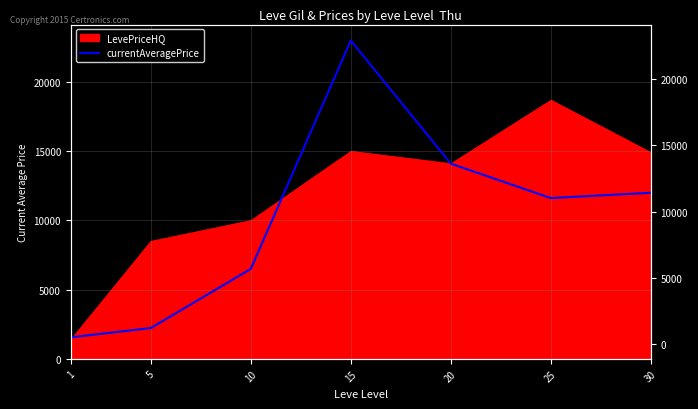

Is it true that the value at 15 is 6504.0?

False